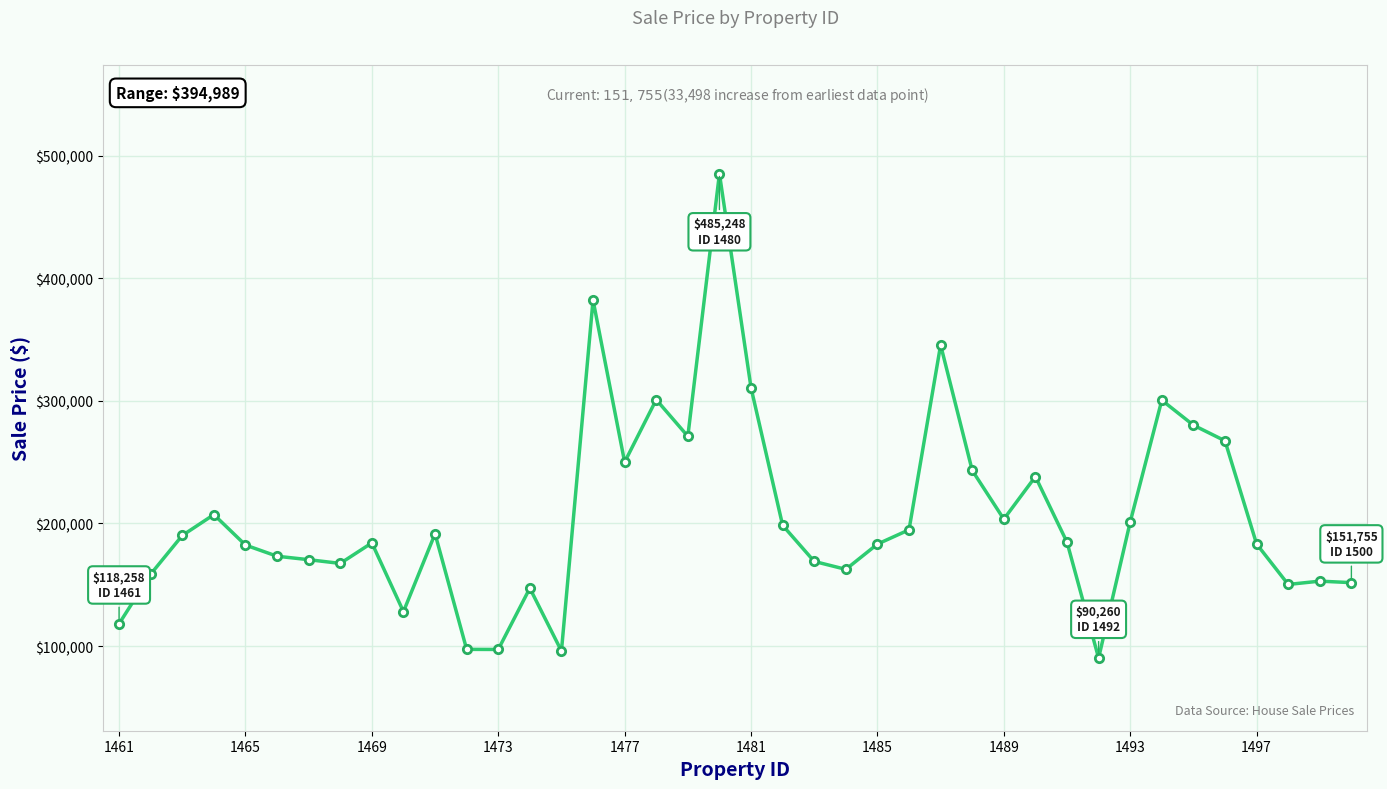

True or false: there are more than 2 points higher than both neighbors.

True